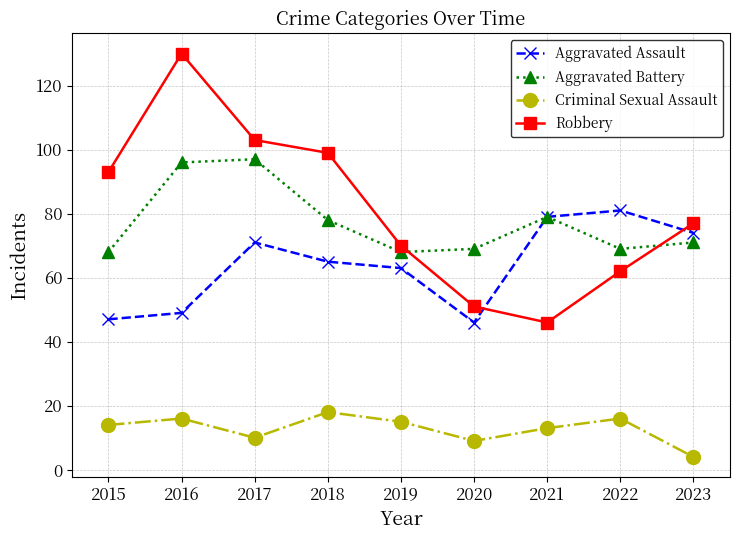

What is the maximum value for Aggravated Assault?

81